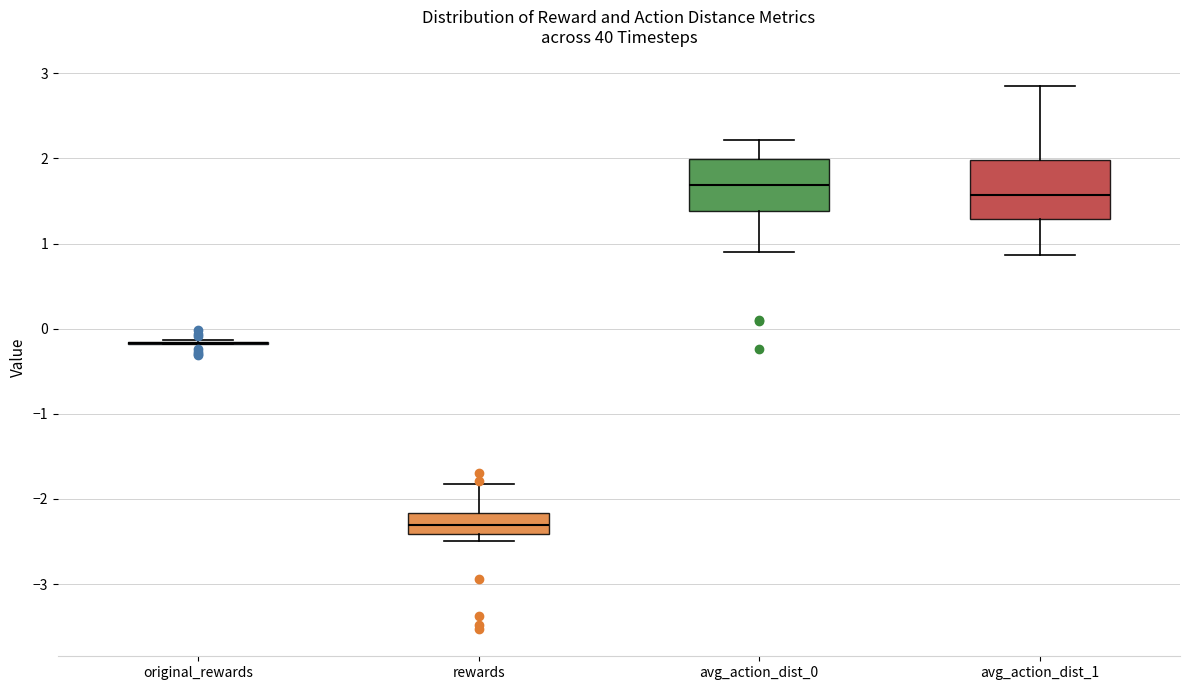

Reading left to right, read every box against the y-axis: the position of its median line, the range the box covers, and the ends of its whiskers. The values are not printed on the chart, so give them approximately, as read against the axis.

original_rewards: box collapsed to a line at -0.2, whiskers -0.2 to -0.1
rewards: median -2.3, box -2.4 to -2.2, whiskers -2.5 to -1.8
avg_action_dist_0: median 1.7, box 1.4 to 2.0, whiskers 0.9 to 2.2
avg_action_dist_1: median 1.6, box 1.3 to 2.0, whiskers 0.9 to 2.8